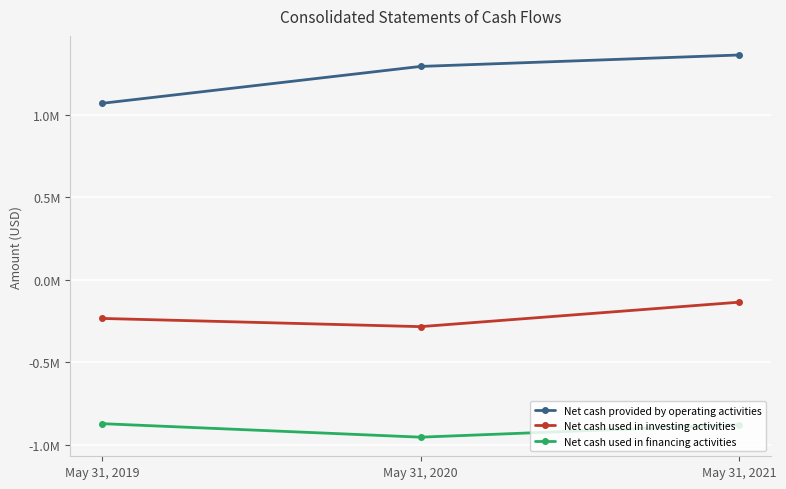

Is this an area chart (filled region under the line)?

No